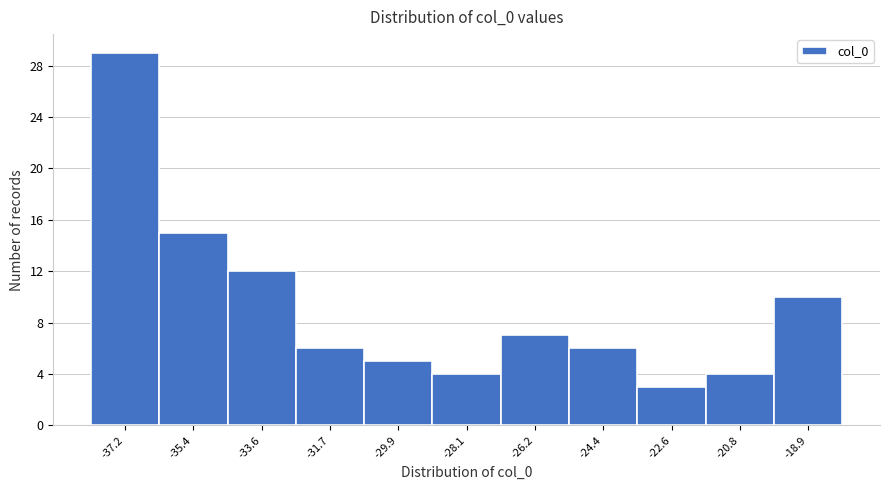

Reading left to right, transcribe all the data shown in this chart.

29	15	12	6	5	4	7	6	3	4	10